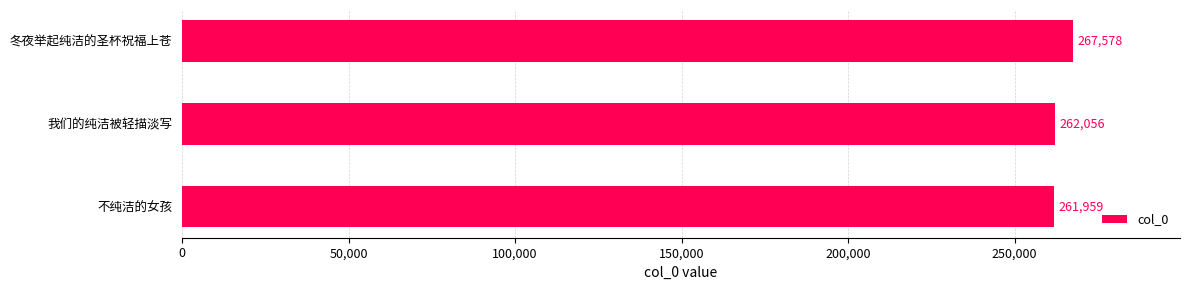

What is the greatest value displayed?

267578